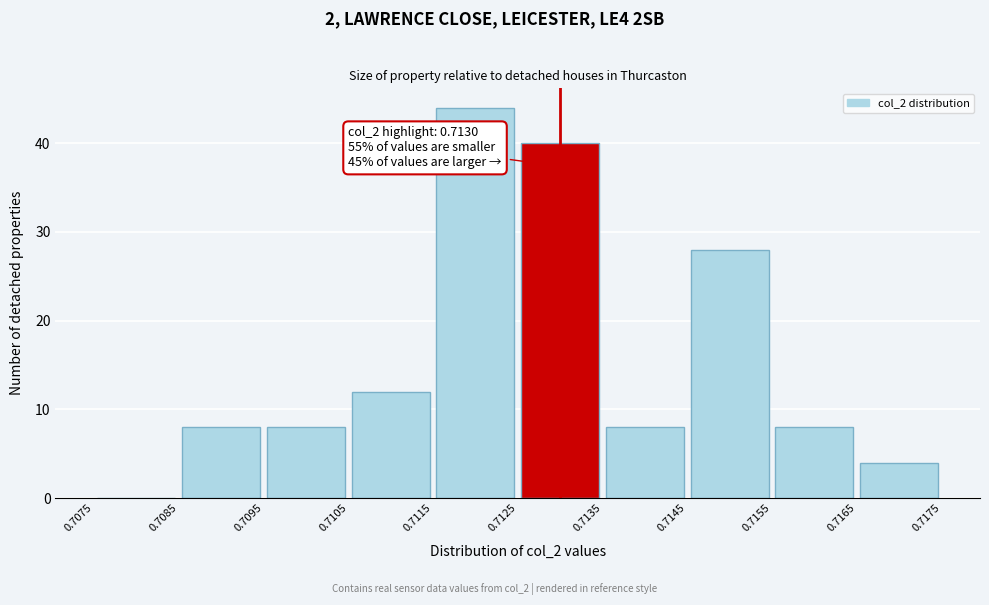

Over which range of the x-axis is the bar tallest?

0.7115 to 0.7125